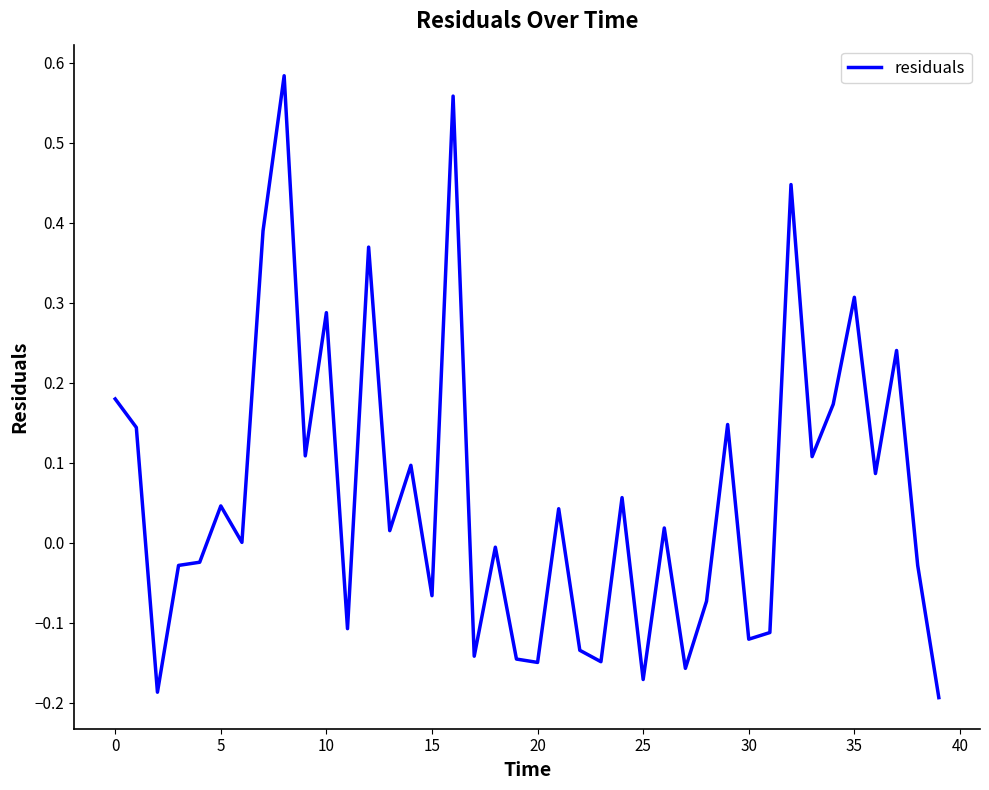

What is the difference between the maximum and minimum values?

0.8